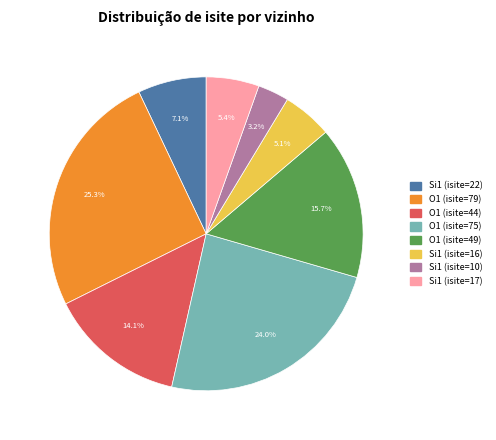

How many segments does this pie chart have?

8